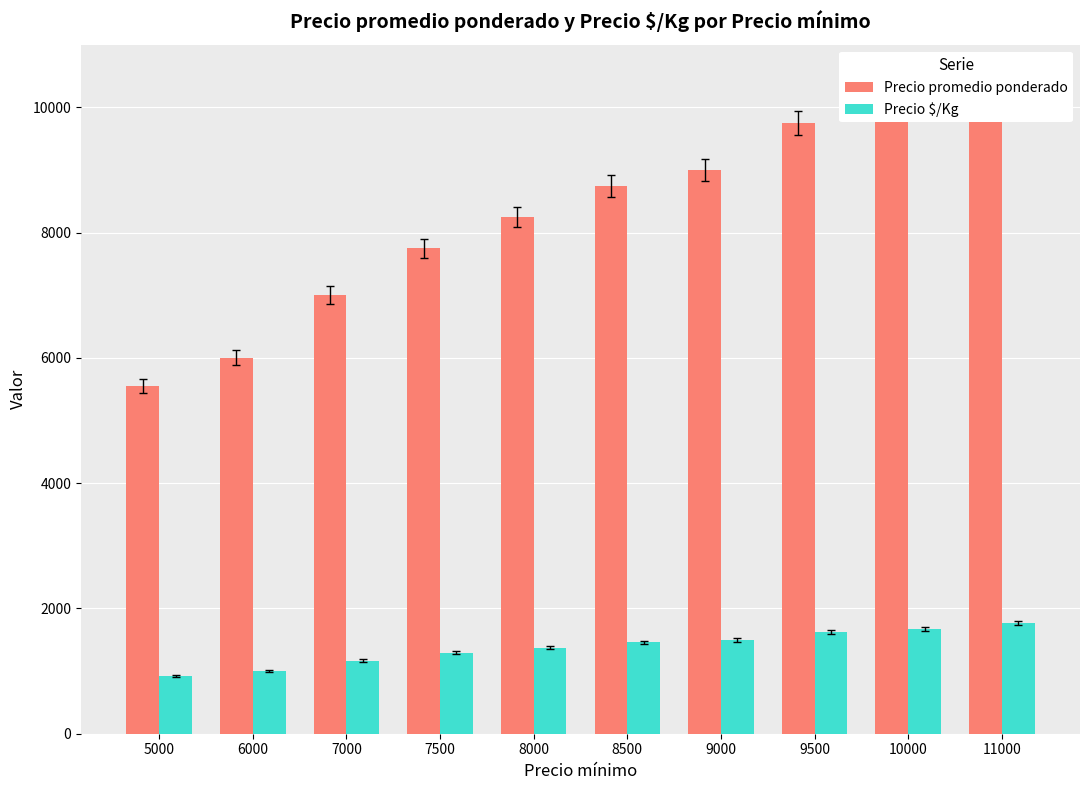

What is the maximum value shown in the chart?

10625